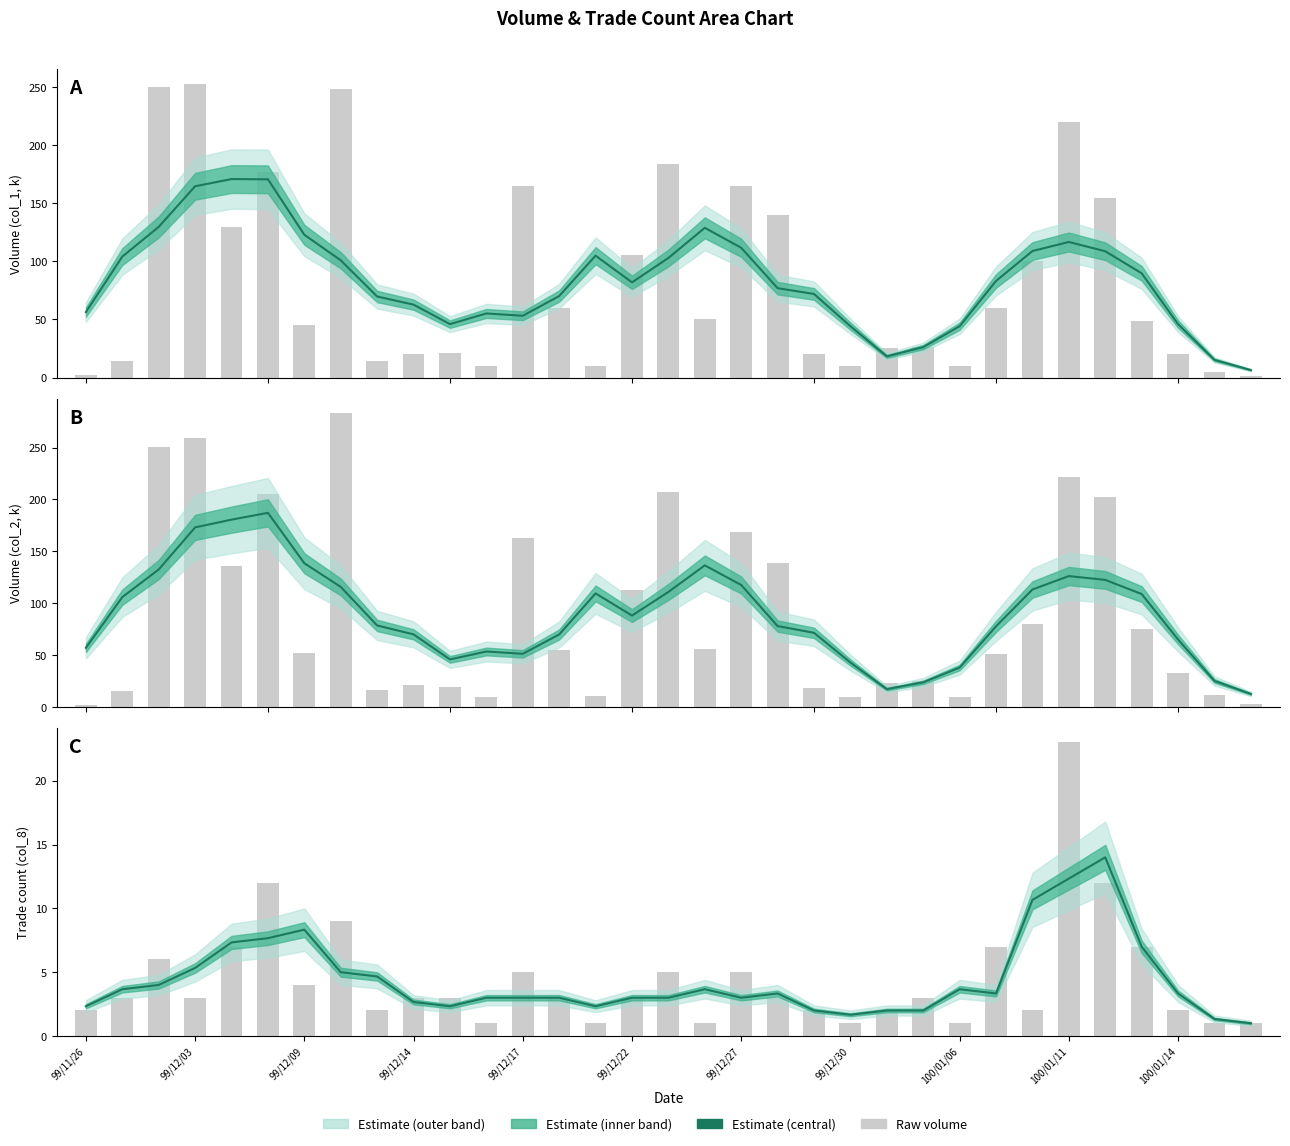

Reading right to left, extract all data points from this chart.

1.0	1.3	3.3	7.0	14.0	12.3	10.7	3.3	3.7	2.0	2.0	1.7	2.0	3.3	3.0	3.7	3.0	3.0	2.3	3.0	3.0	3.0	2.3	2.7	4.7	5.0	8.3	7.7	7.3	5.3	4.0	3.7	2.3